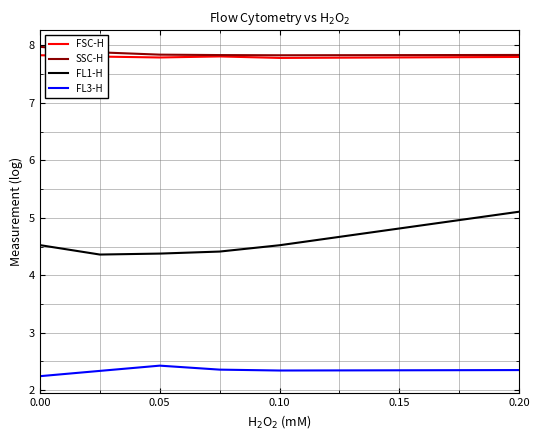

Which series has the largest range (max minus min)?

FL1-H